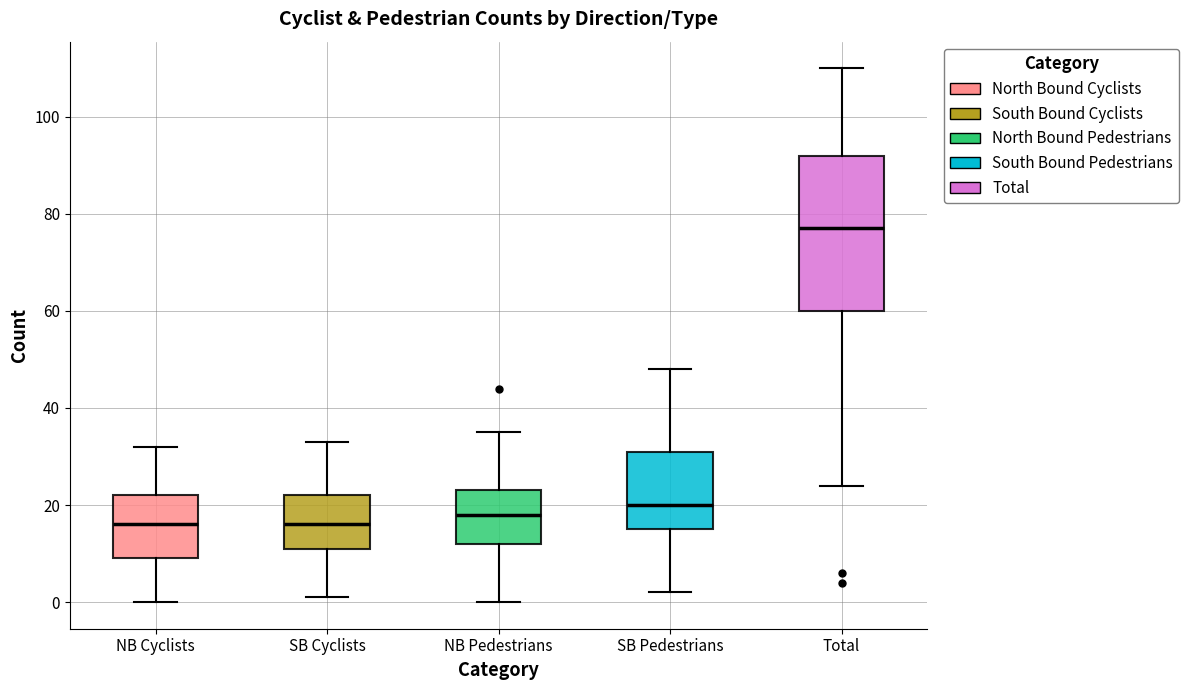

Where does the upper whisker of the box for NB Pedestrians end on the y-axis? The values are not printed on the chart, so give them approximately, as read against the axis.

36